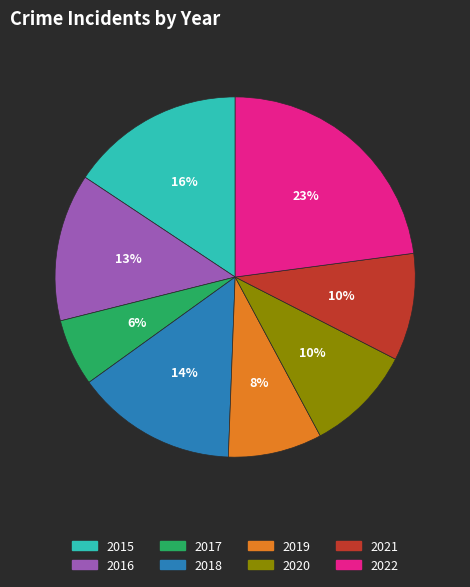

To the nearest percent, what portion does 2016 represent?

13%